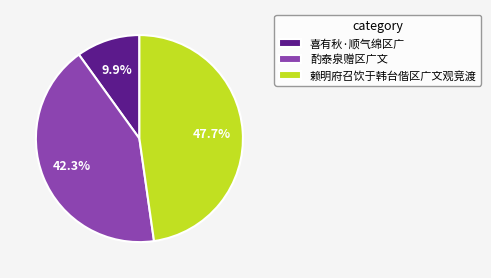

Between 酌泰泉赠区广文 and 赖明府召饮于韩台偕区广文观竞渡, which is larger?

赖明府召饮于韩台偕区广文观竞渡